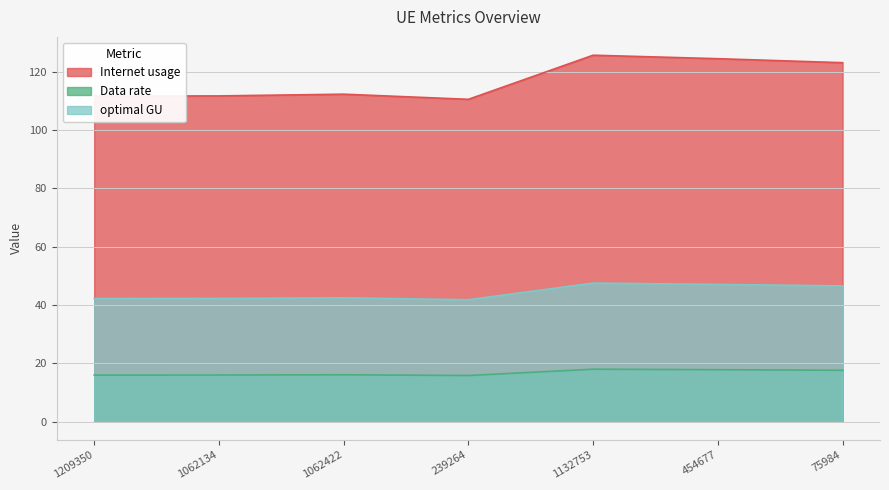

Reading left to right, extract all data points from this chart.

Internet usage: 111.7	111.8	112.4	110.6	125.7	124.5	123.2
Data rate: 16.0	16.0	16.1	15.8	18.0	17.8	17.6
optimal GU: 42.2	42.2	42.5	41.8	47.5	47.1	46.6